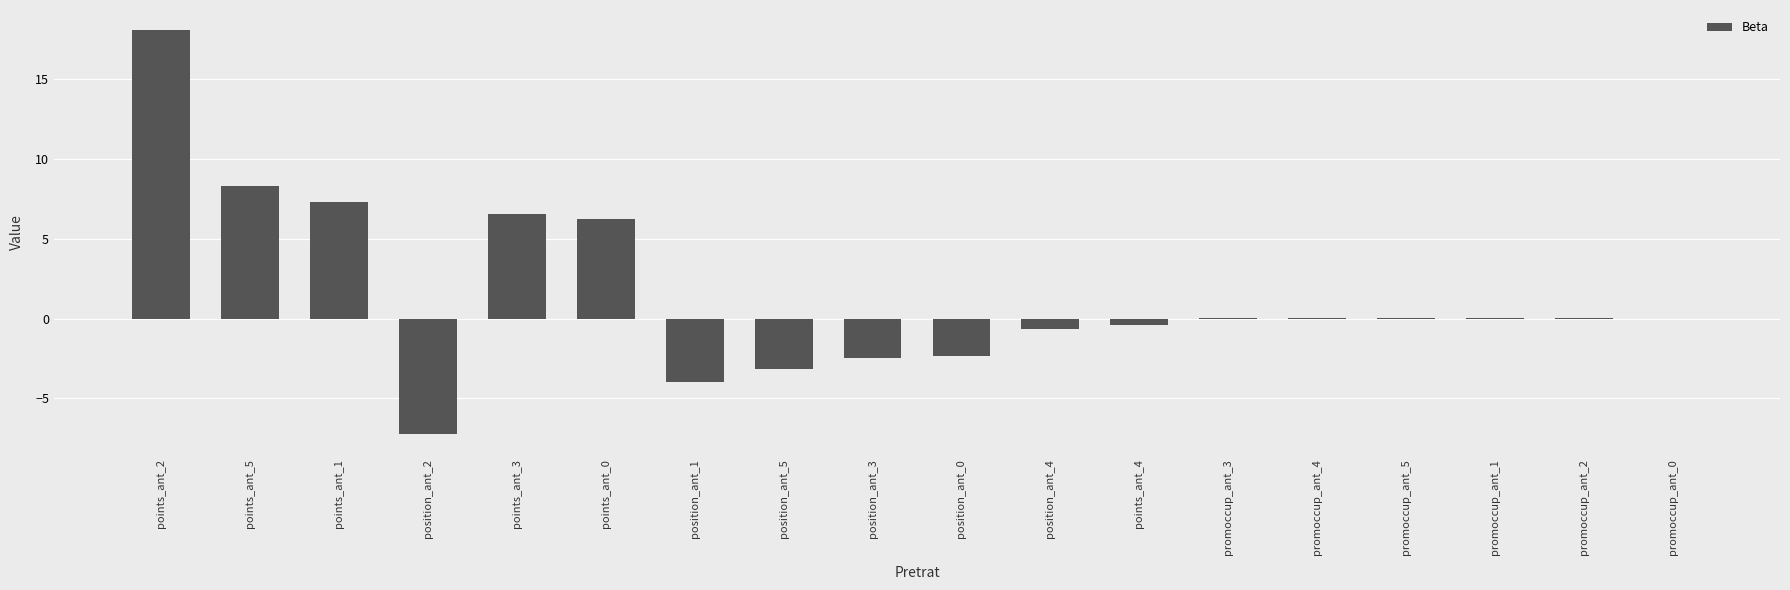

What is the average value?

1.5